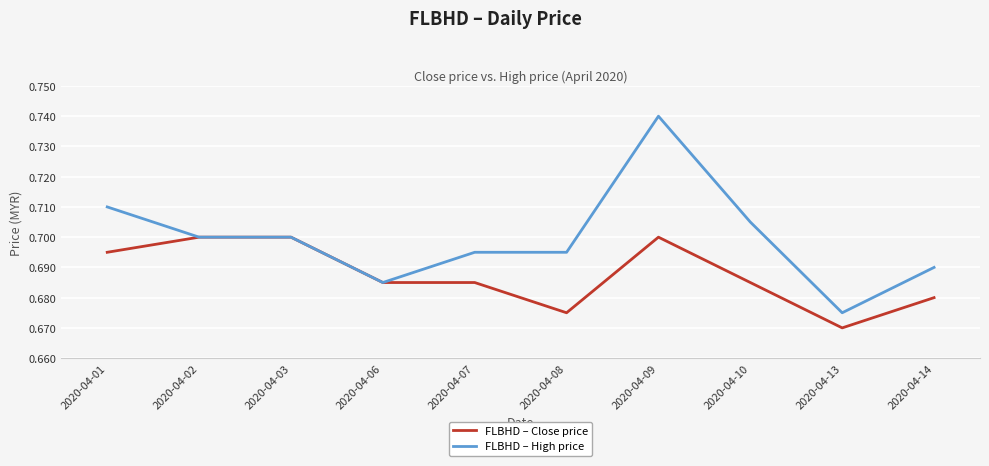

At which category does the chart reach its peak across all series?

2020-04-09